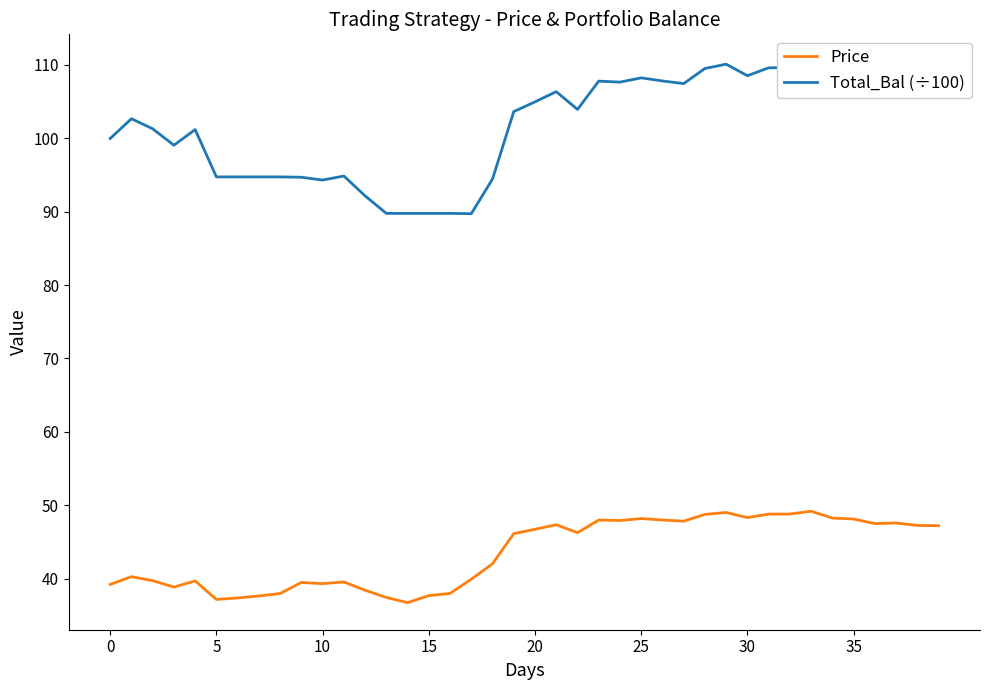

Is it true that Price equals 48.3 at 30?

True